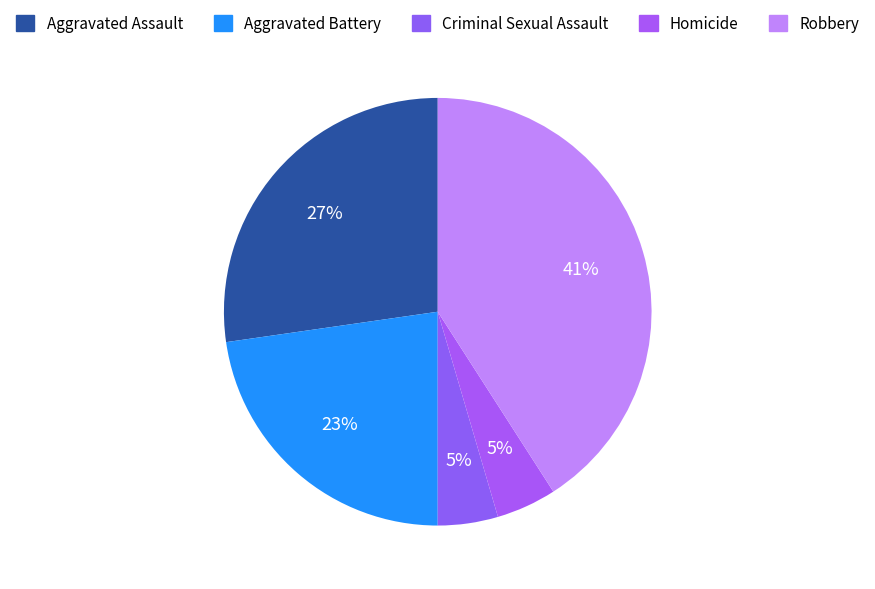

True or false: Aggravated Assault accounts for 33% of the total.

False